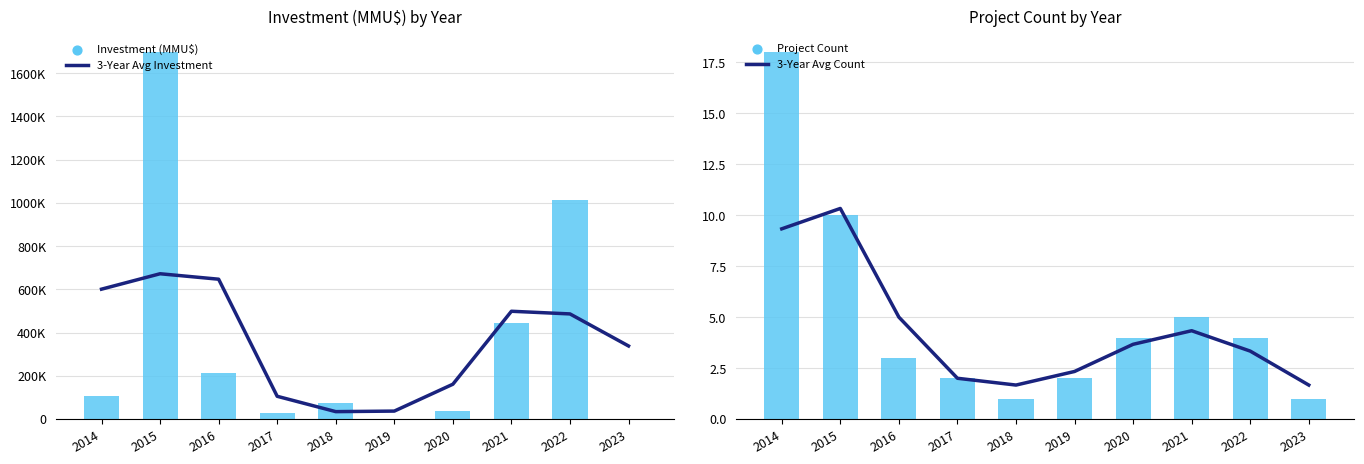

At how many categories does at least one series exceed 1520562?

1